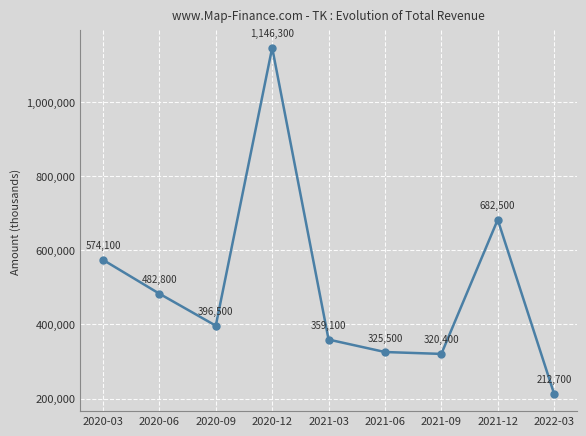

True or false: the data shows 580259 at 2021-06.

False